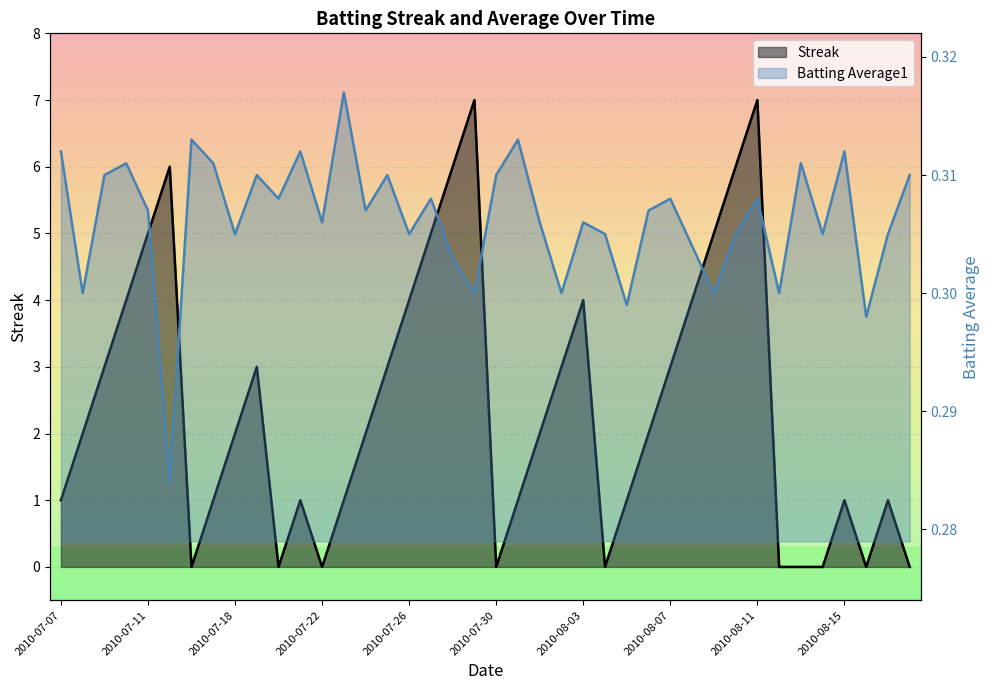

True or false: Streak and Batting Average1 intersect in this chart.

True